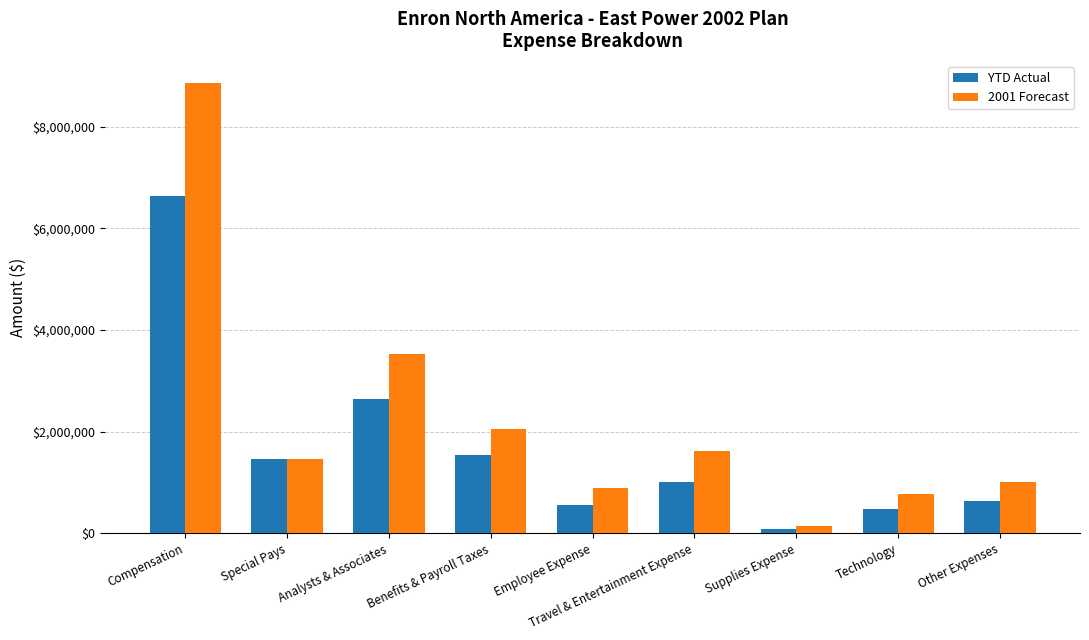

What is the value of the 2001 Forecast bar at the 8th from the left?

779438.7